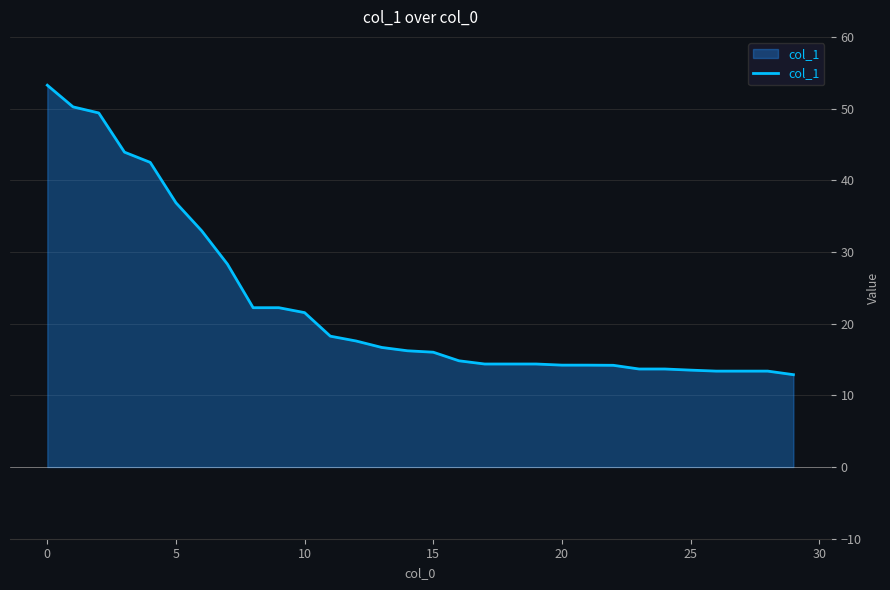

What is the average value?

22.8